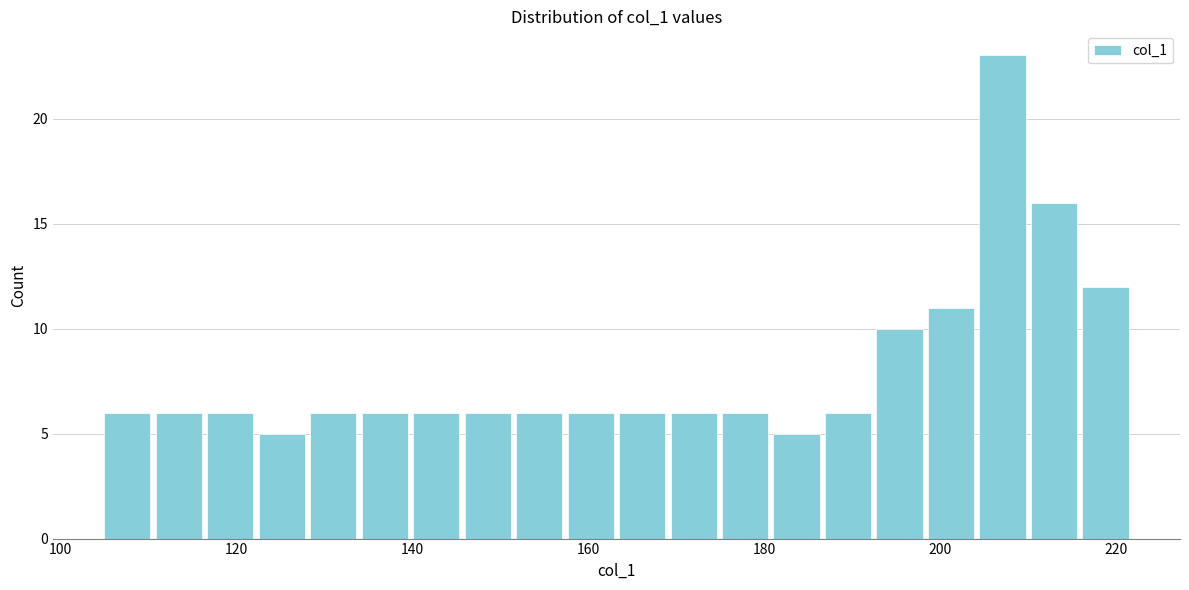

Around what value on the x-axis is the tallest bar? Give the approximate position of its centre, as read against the axis.

208